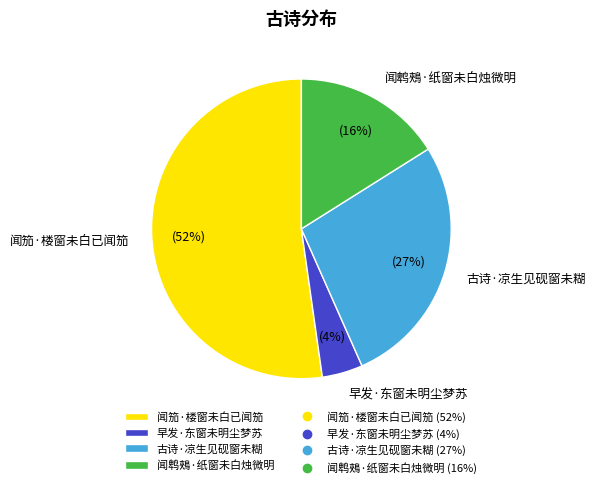

To the nearest percent, what is the difference between the 古诗·凉生见砚窗未糊 and 闻鹎鵊·纸窗未白烛微明 slice percentages?

11%